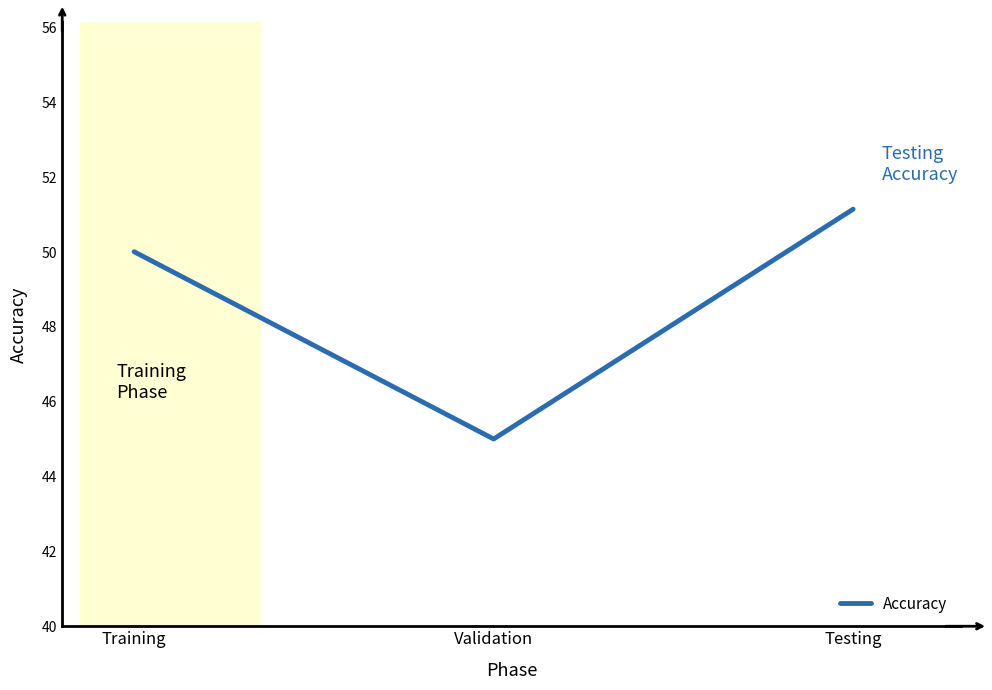

What is the ratio of the value at Validation to the value at Testing?

0.9